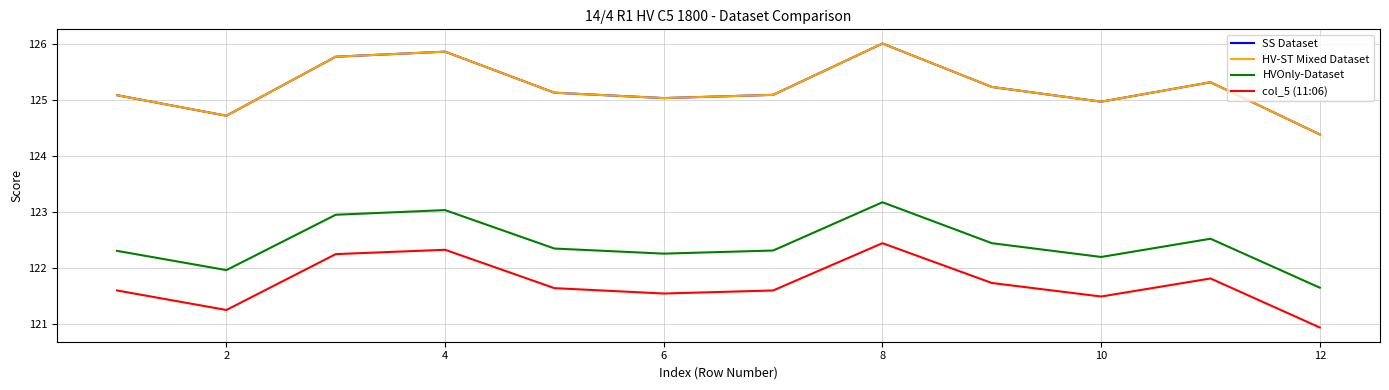

Where is the first local maximum for HVOnly-Dataset?

4